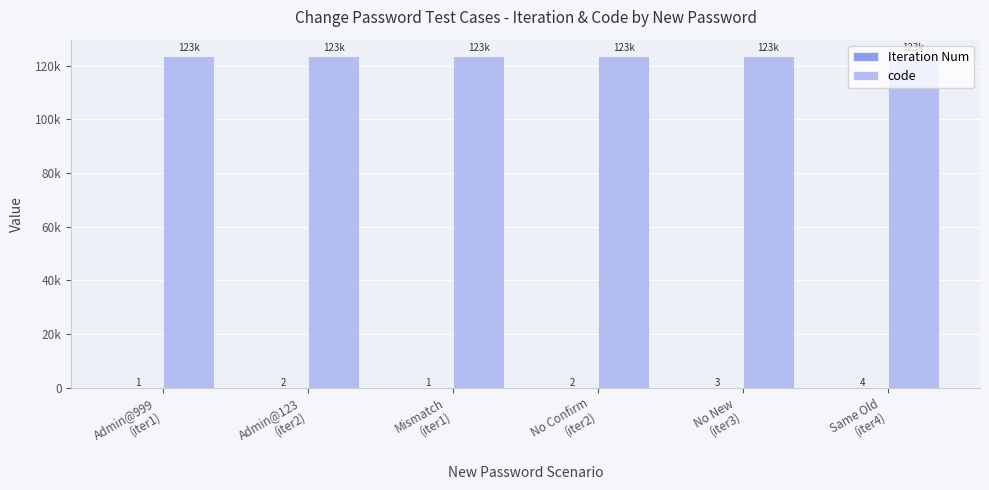

Does the chart contain stacked bars?

No